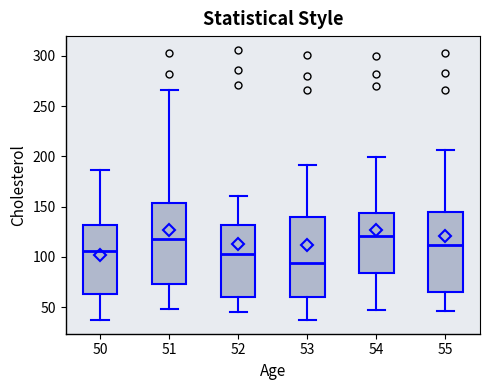

Which box has the lowest median line?

53